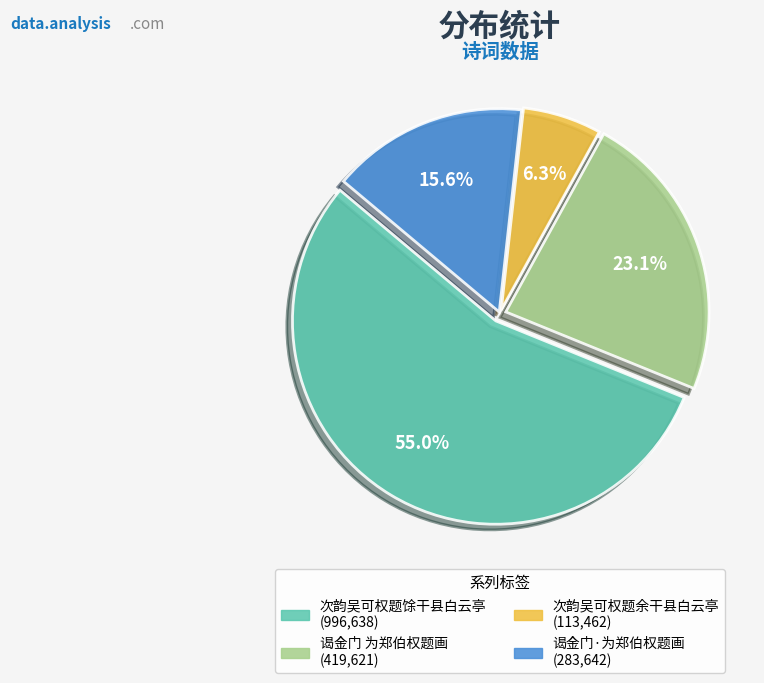

To the nearest percent, what is the difference between the 谒金门 为郑伯权题画 and 次韵吴可权题余干县白云亭 slice percentages?

17%